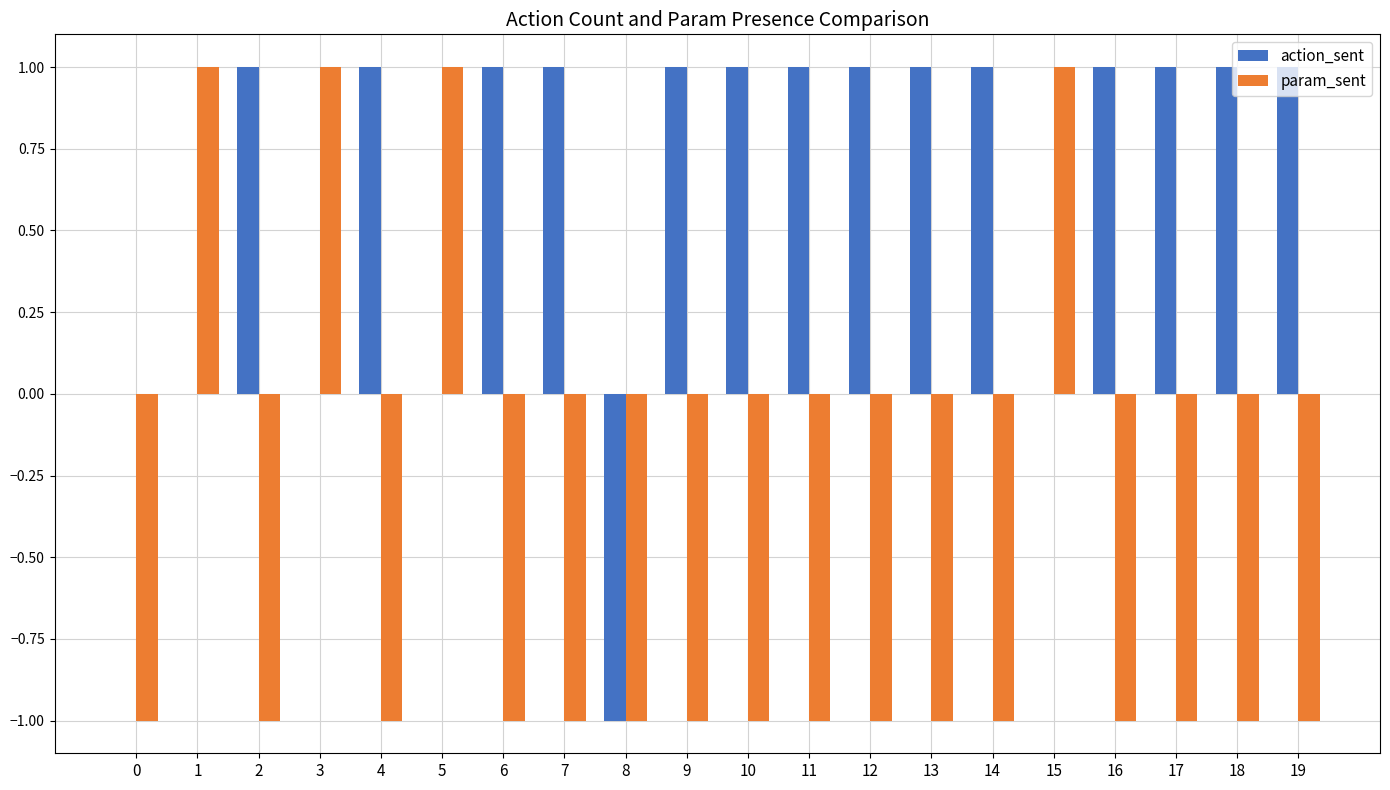

The action_sent series shows 0 at 1. True or false?

True